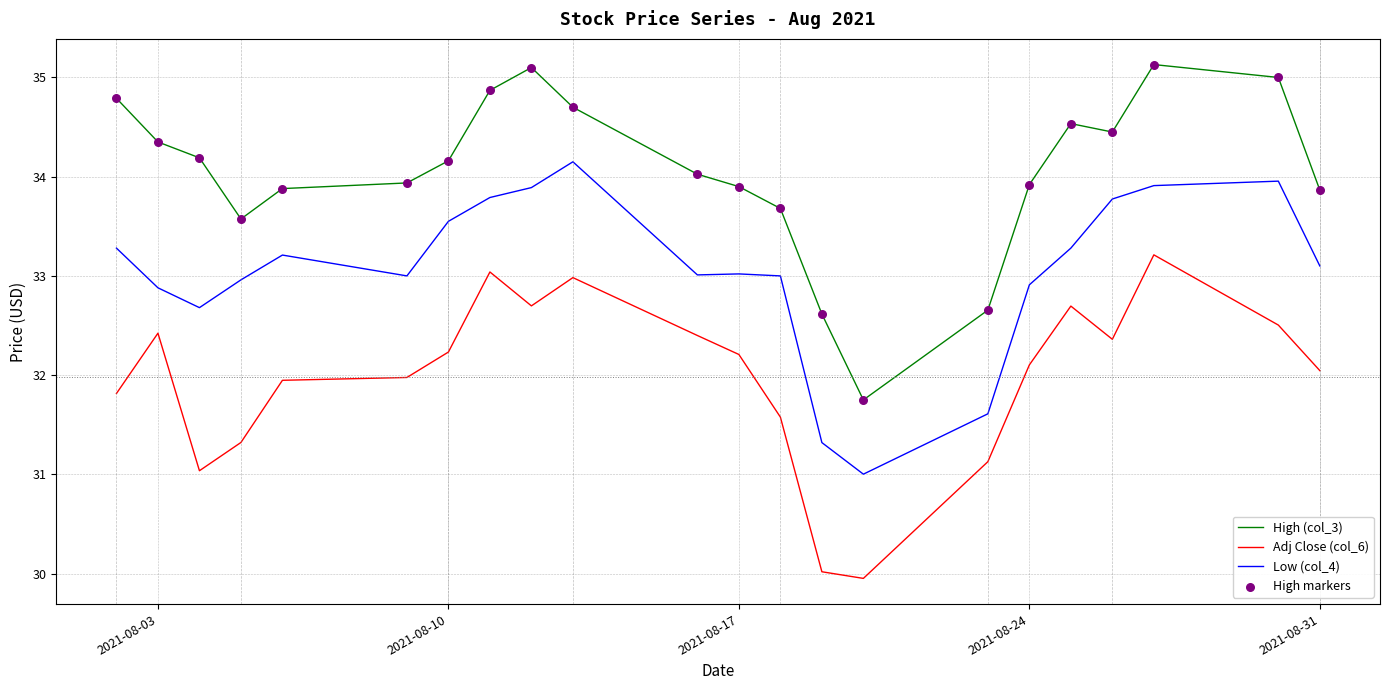

True or false: Adj Close (col_6) and High (col_3) intersect in this chart.

False